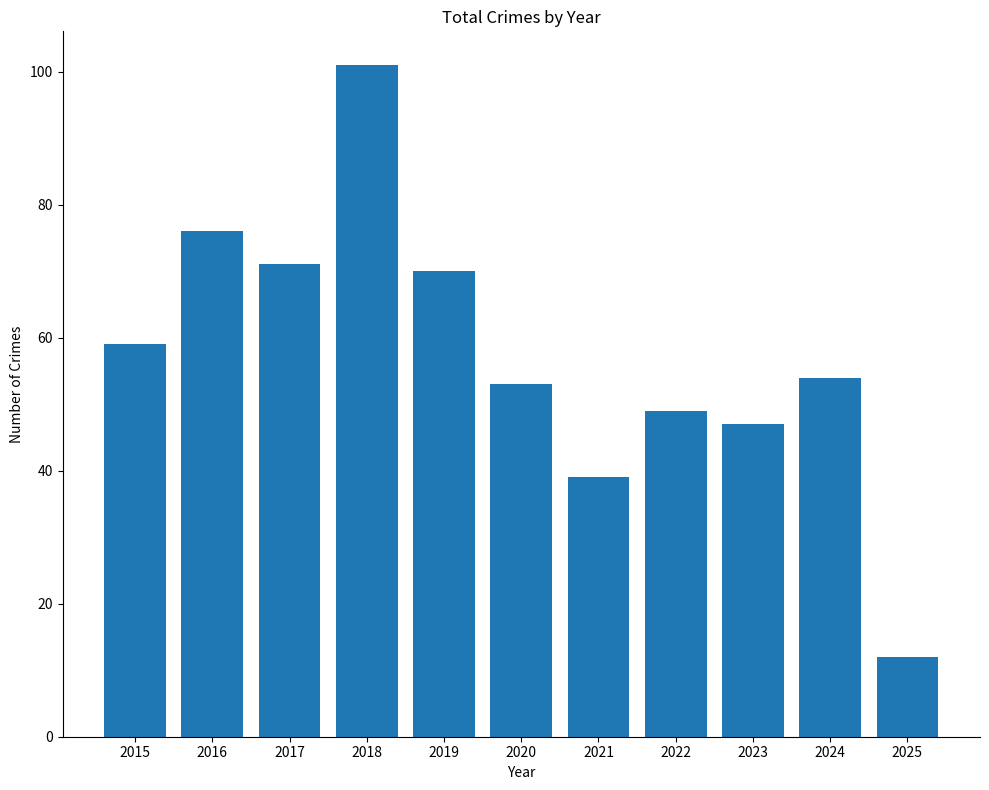

What value does the data have at 2024, to the nearest 5?

55